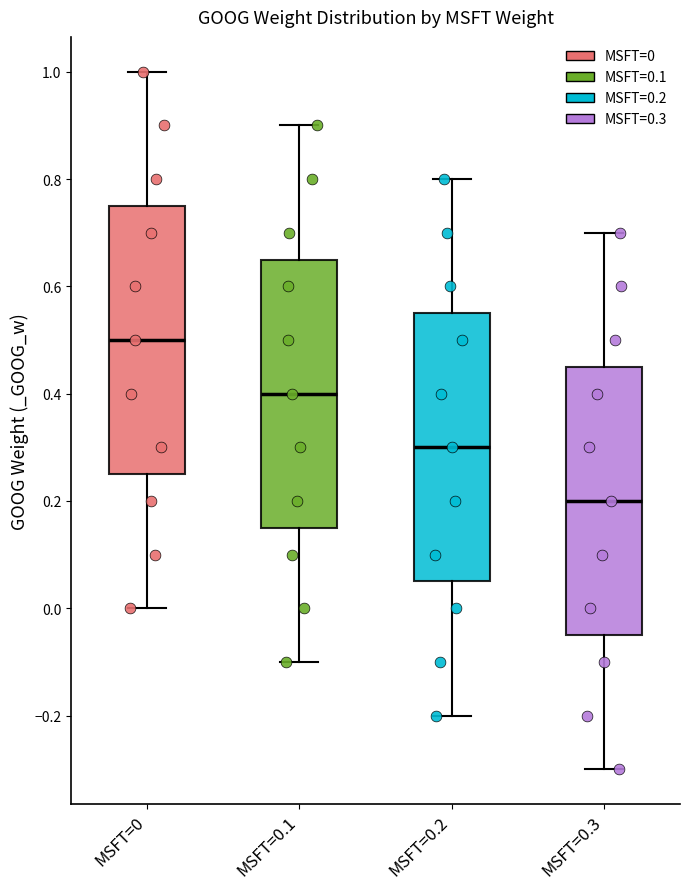

Reading left to right, read every box against the y-axis: the position of its median line, the range the box covers, and the ends of its whiskers. The values are not printed on the chart, so give them approximately, as read against the axis.

MSFT=0: median 0.50, box 0.26 to 0.76, whiskers 0.00 to 1.00
MSFT=0.1: median 0.40, box 0.16 to 0.66, whiskers -0.10 to 0.90
MSFT=0.2: median 0.30, box 0.06 to 0.56, whiskers -0.20 to 0.80
MSFT=0.3: median 0.20, box -0.04 to 0.46, whiskers -0.30 to 0.70